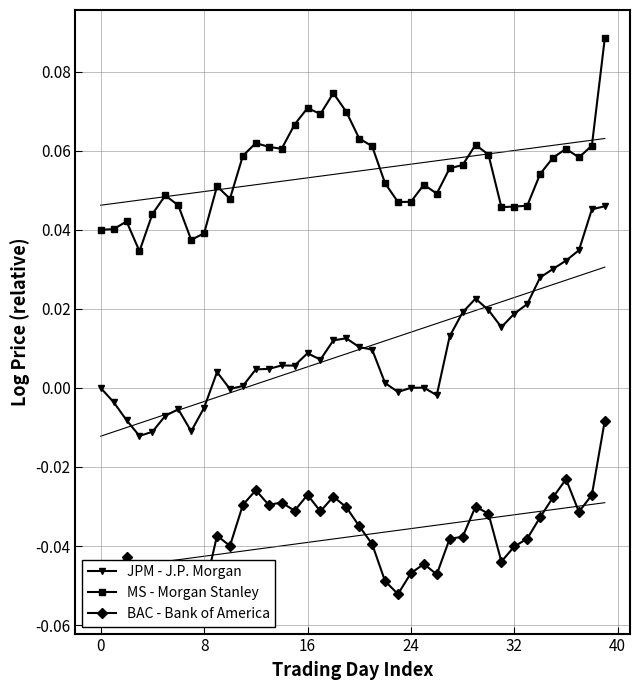

True or false: JPM - J.P. Morgan has more than 2 interior local peaks.

True